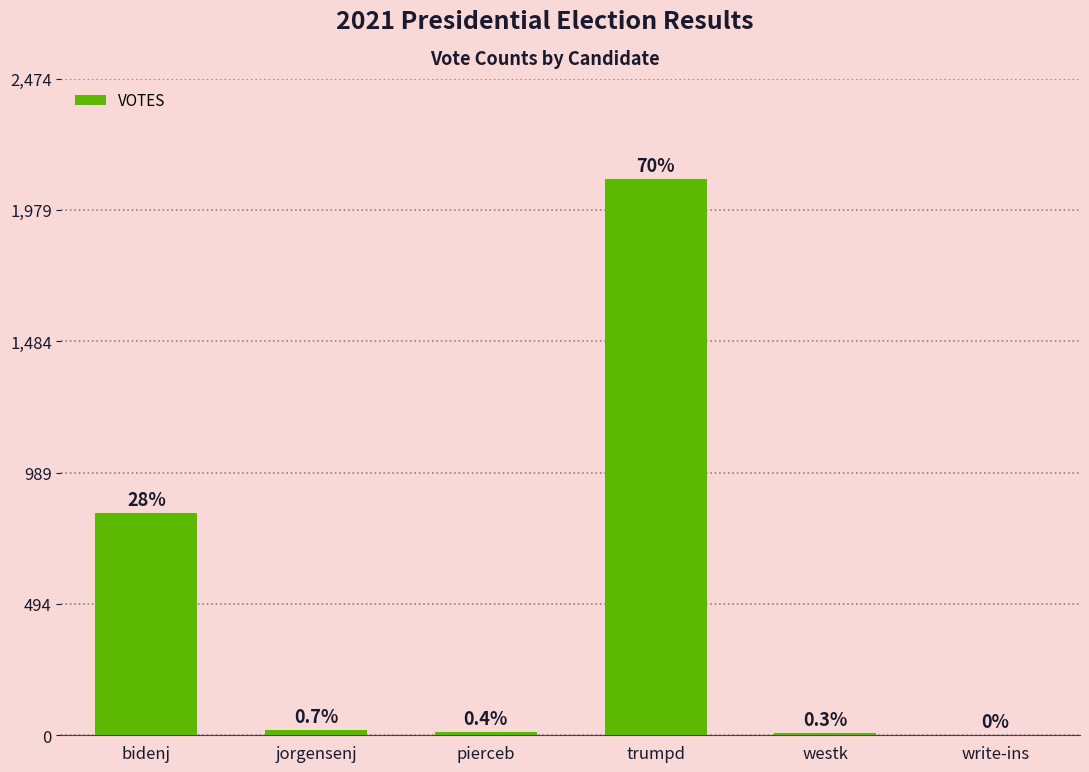

True or false: the data shows 34 at jorgensenj.

False